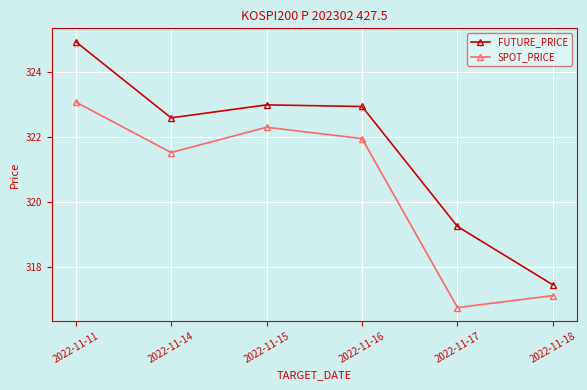

Where is the first local minimum for SPOT_PRICE?

2022-11-14